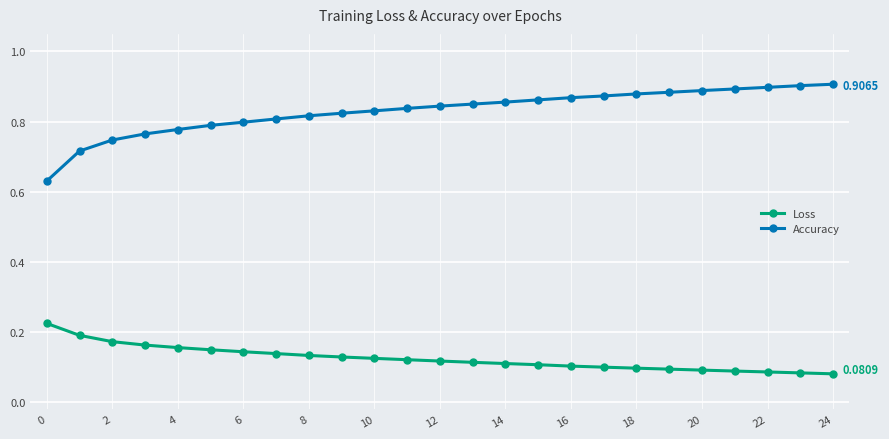

What is the difference between the second highest and minimum values in the Accuracy series?

0.3